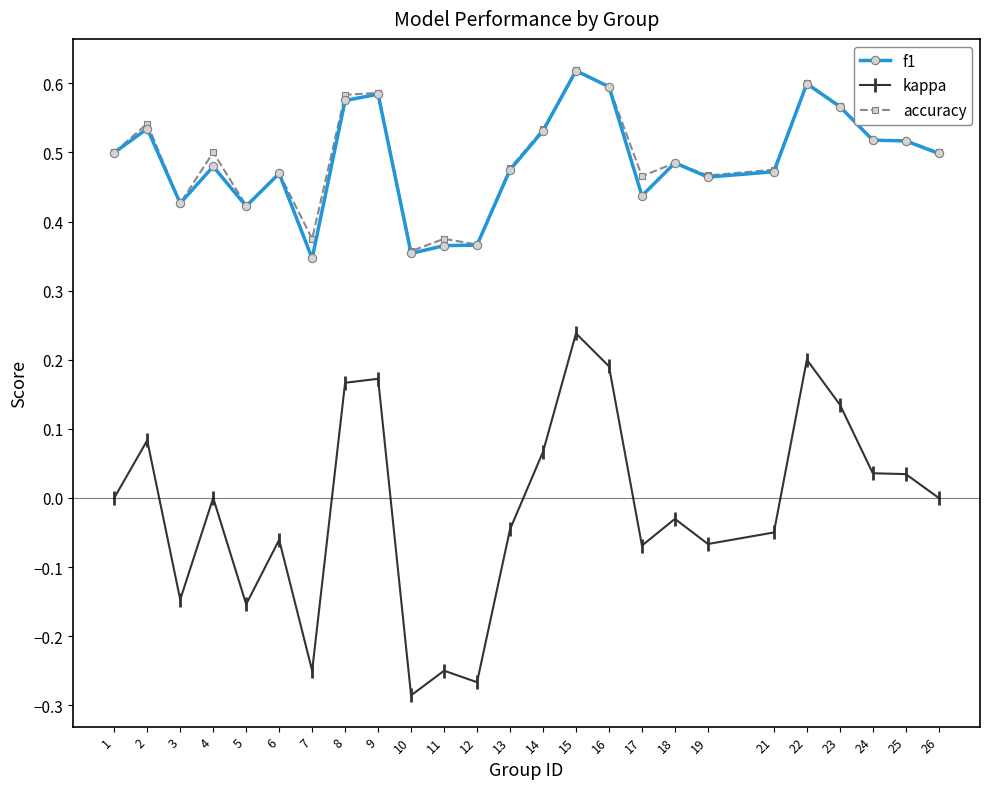

True or false: accuracy has a value of 0.5 at 6.

True